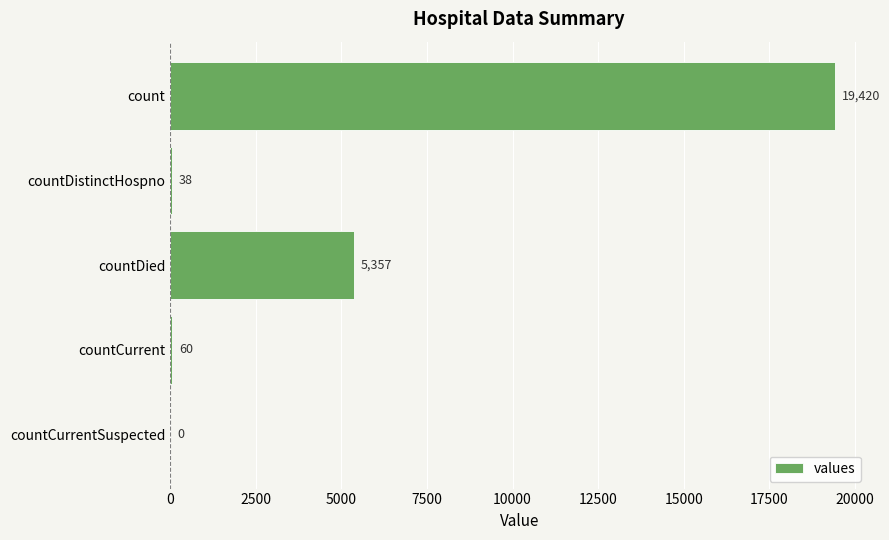

Between countCurrentSuspected and count, which is larger?

count